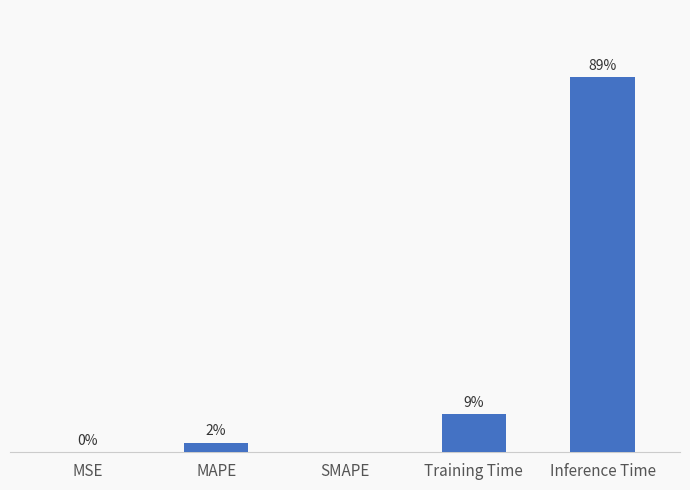

What is the label of the 2nd bar from the right?

Training Time